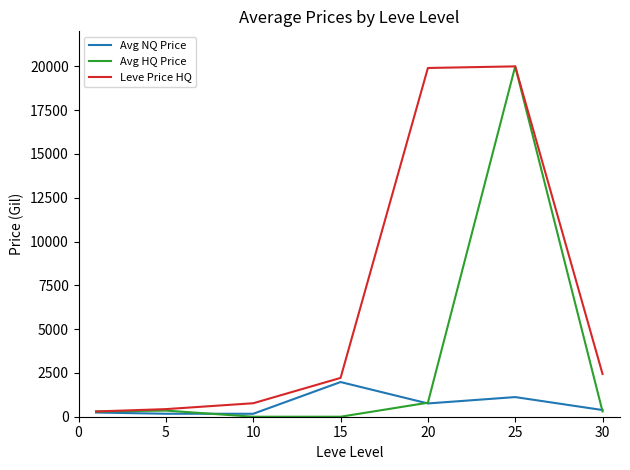

List the series in order of their overall mean, lowest first.

Avg NQ Price, Avg HQ Price, Leve Price HQ